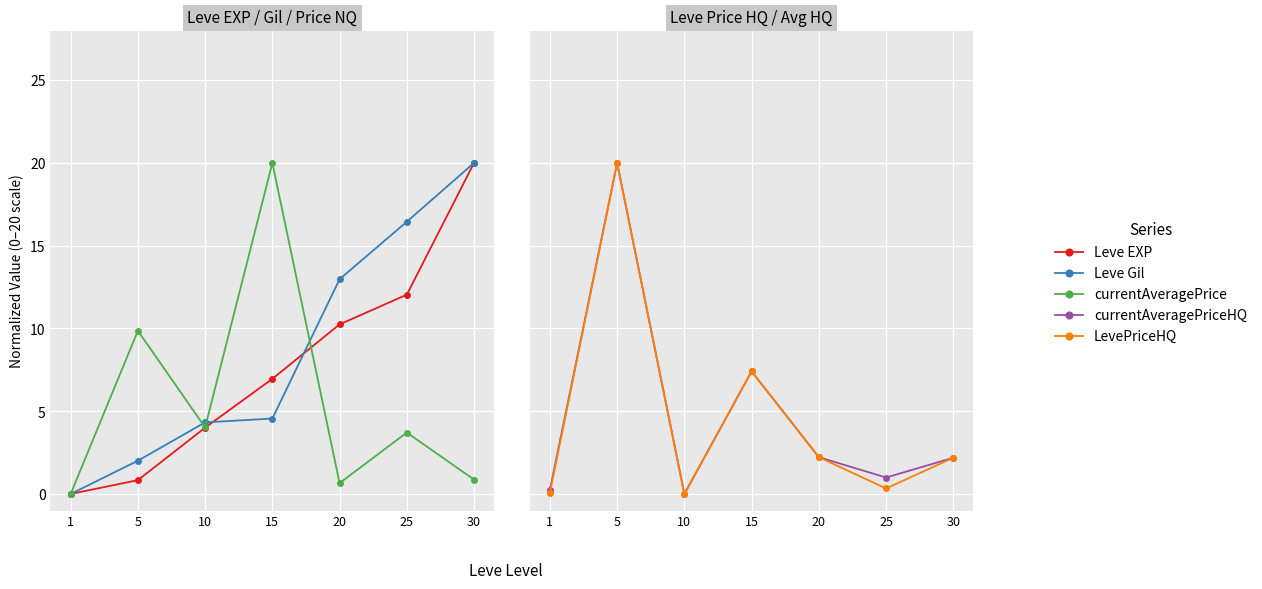

Which series changed the most between 5 and 20?

currentAveragePriceHQ